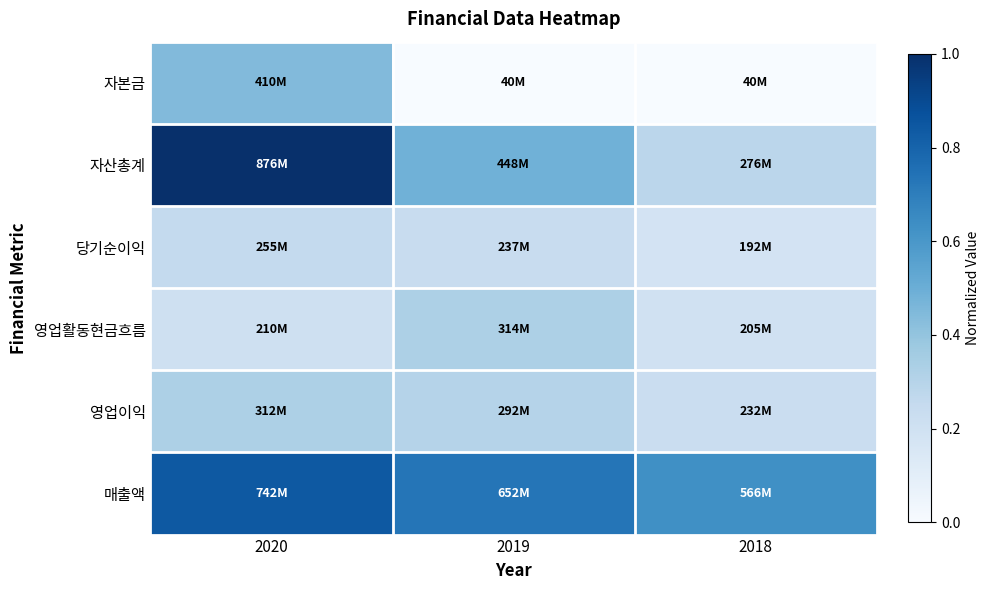

At how many categories does at least one series exceed 0?

3